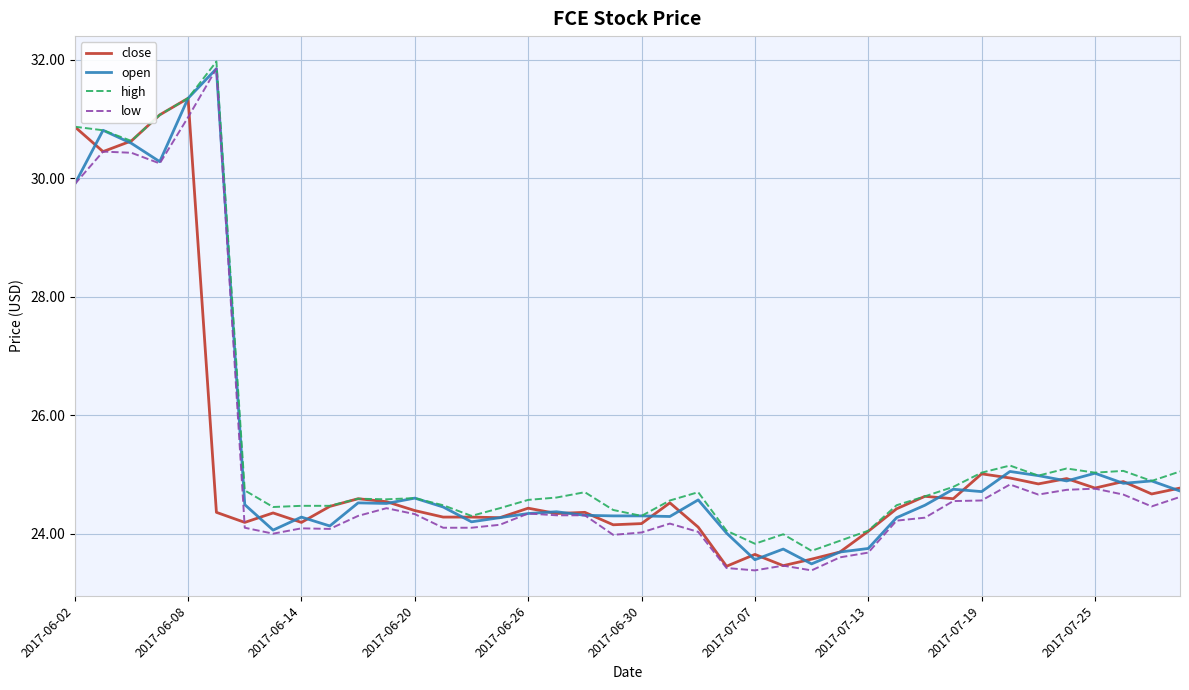

True or false: low and high cross at least once.

False